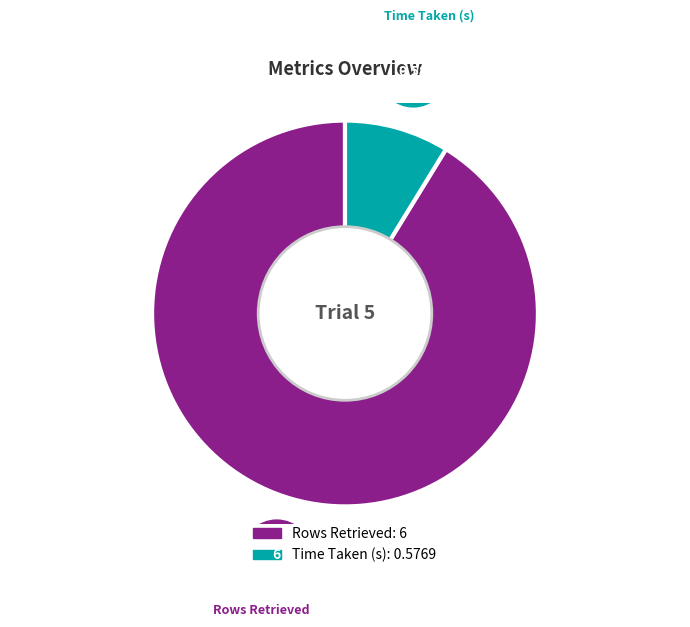

Combined, do Rows Retrieved and Time Taken (s) account for over 50%?

Yes